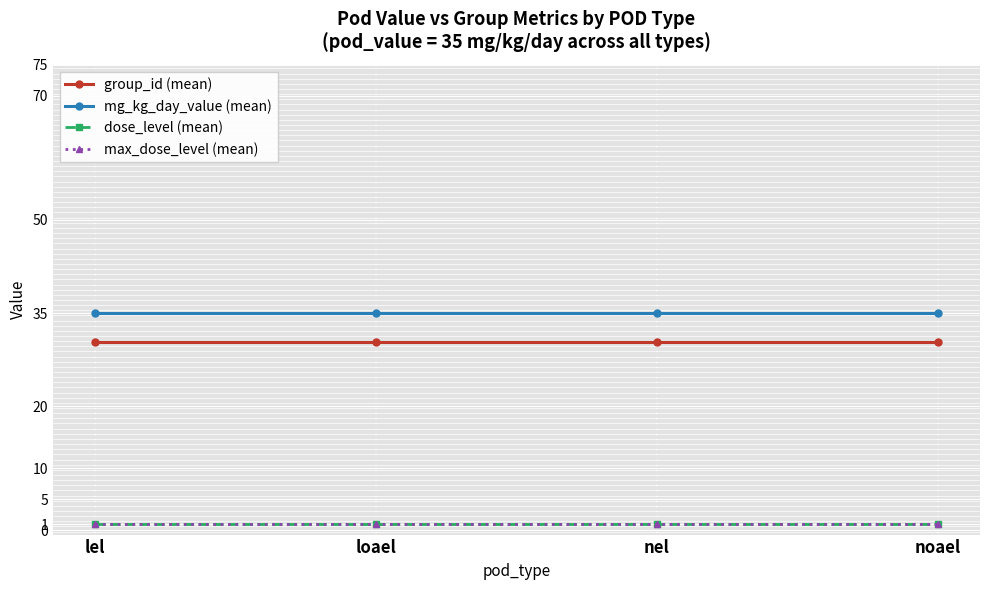

Count the number of categories in the chart.

4